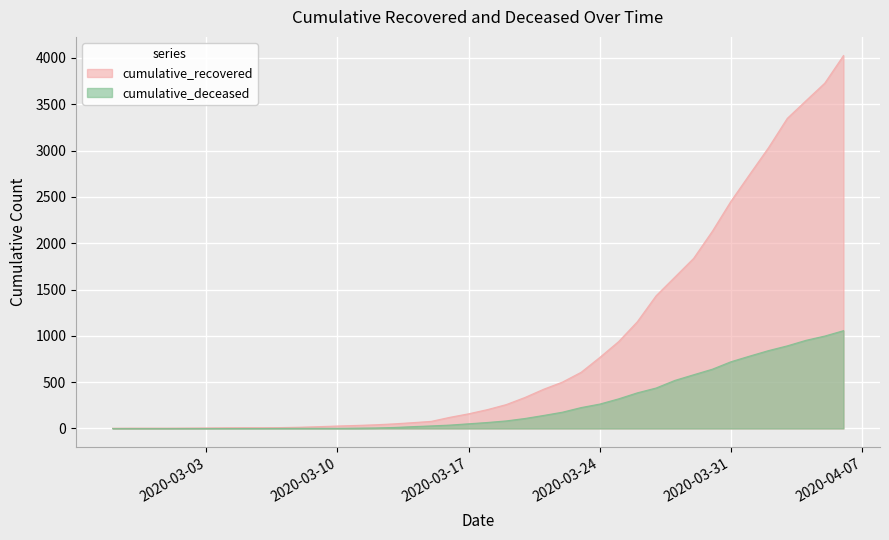

Is the value of cumulative_deceased at 2020-03-17 greater than the value of cumulative_recovered at 2020-03-28?

No